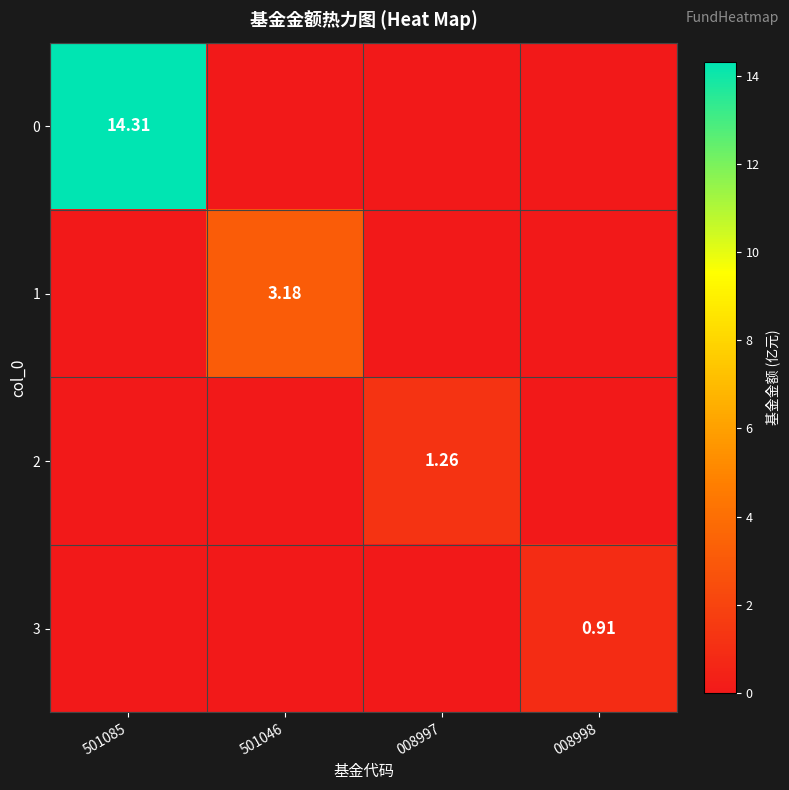

The value of 0 at 501085 is 14.3. True or false?

True